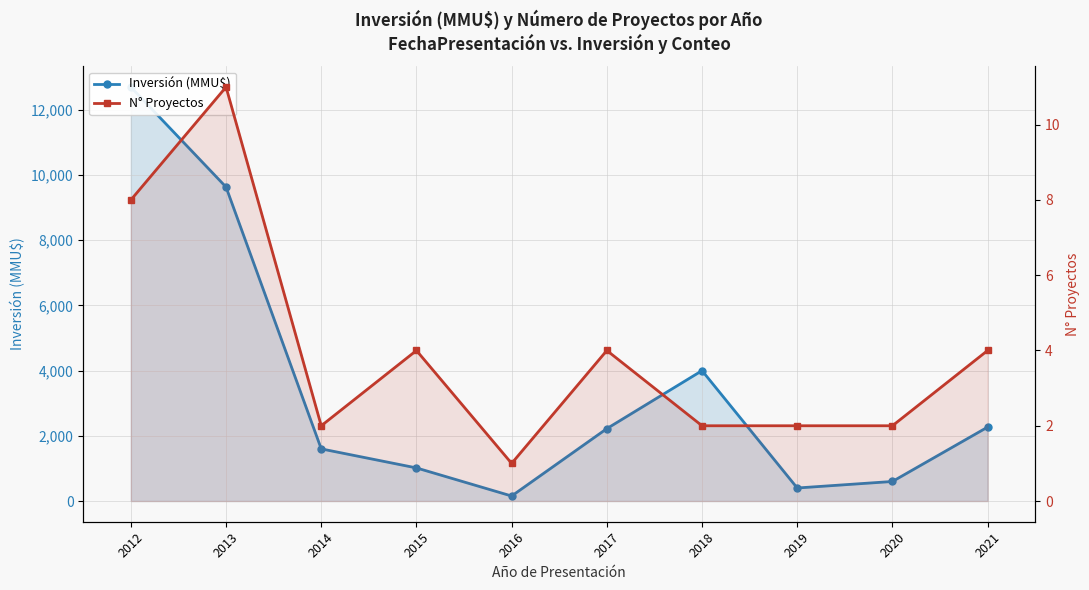

What is the minimum value for N° Proyectos?

1